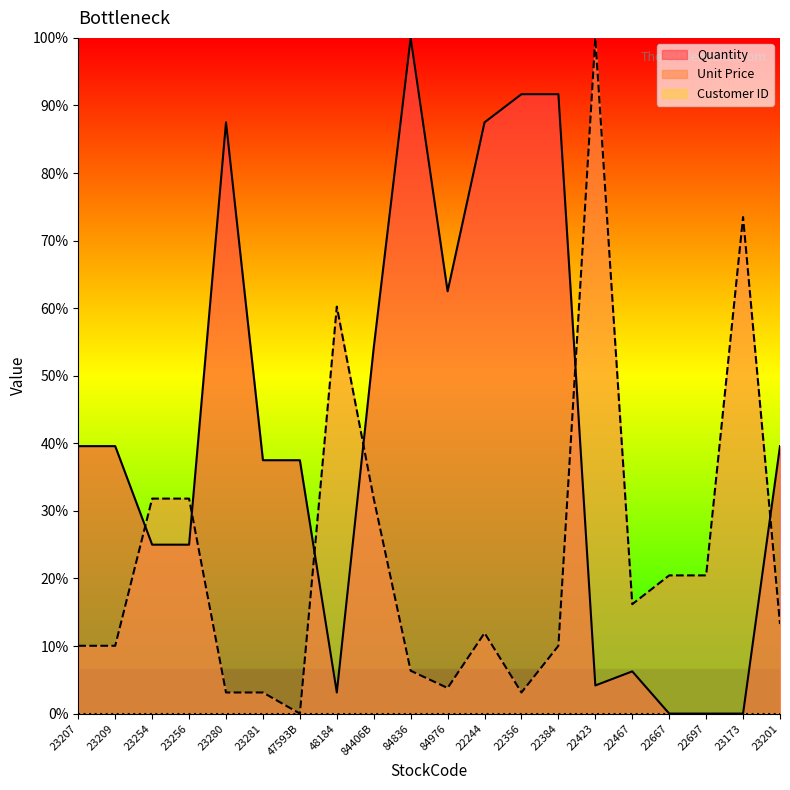

At which label is Quantity closest to 50?

84406B